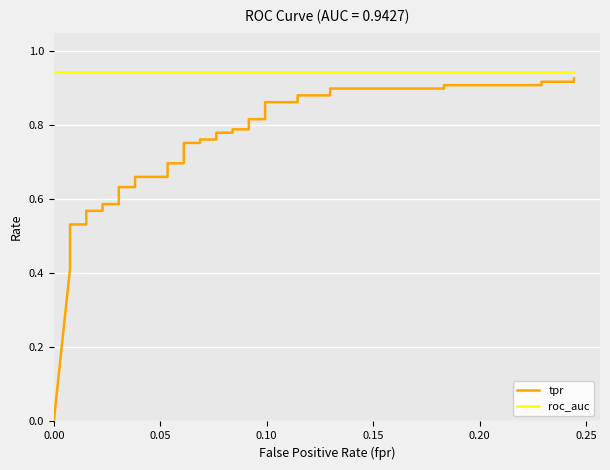

Between 0.15 and 34, which series saw the biggest shift?

tpr